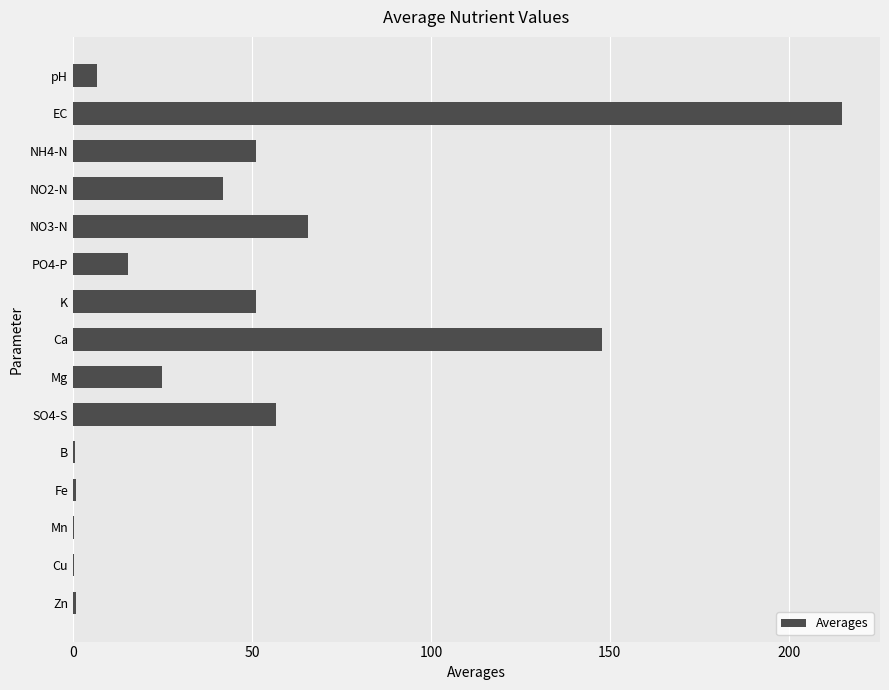

What is the greatest value displayed?

214.8